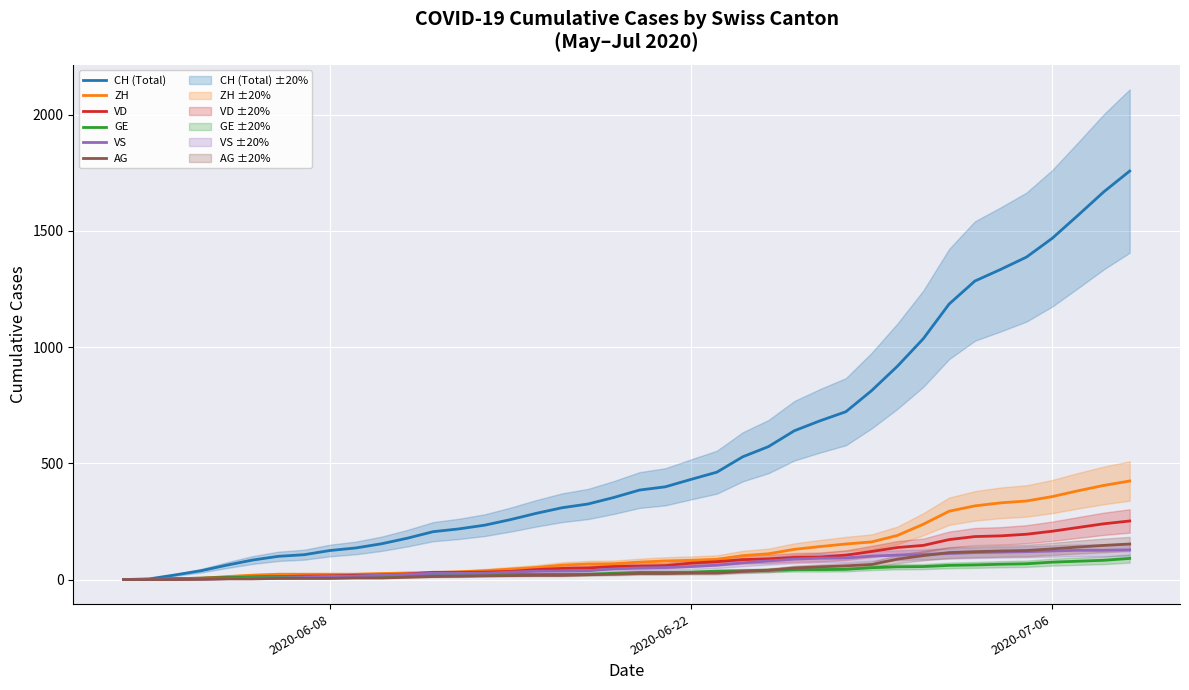

What is the highest value of the VS series?

128